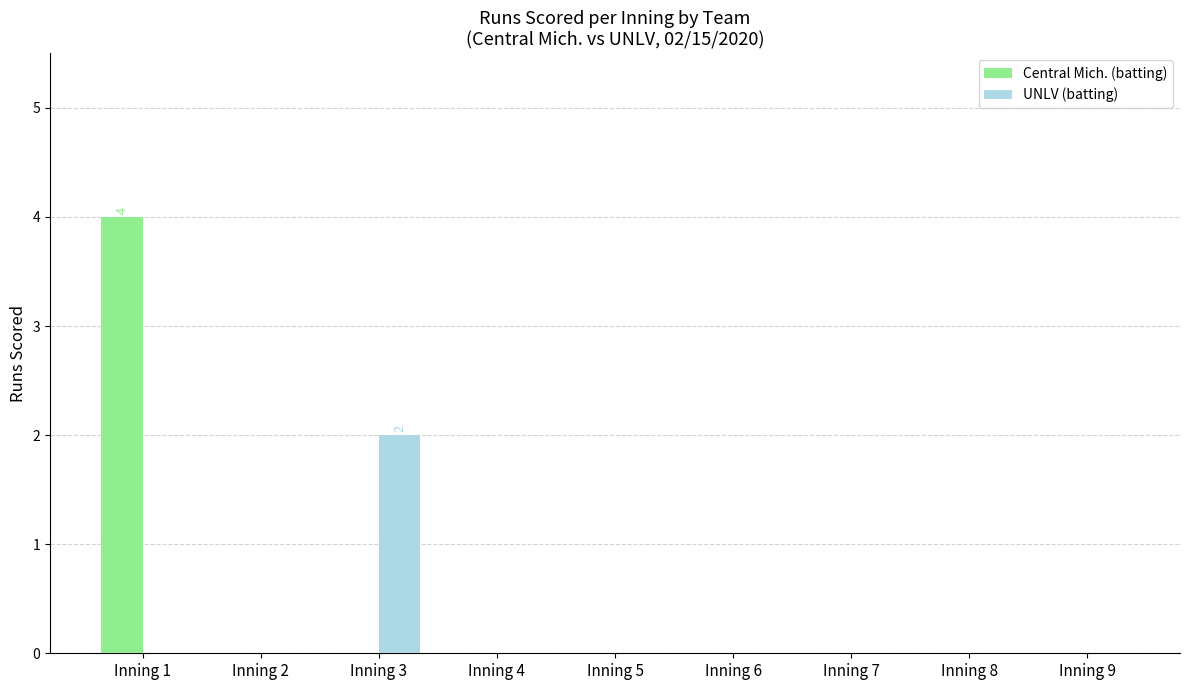

Which series has the widest spread of values?

Central Mich. (batting)